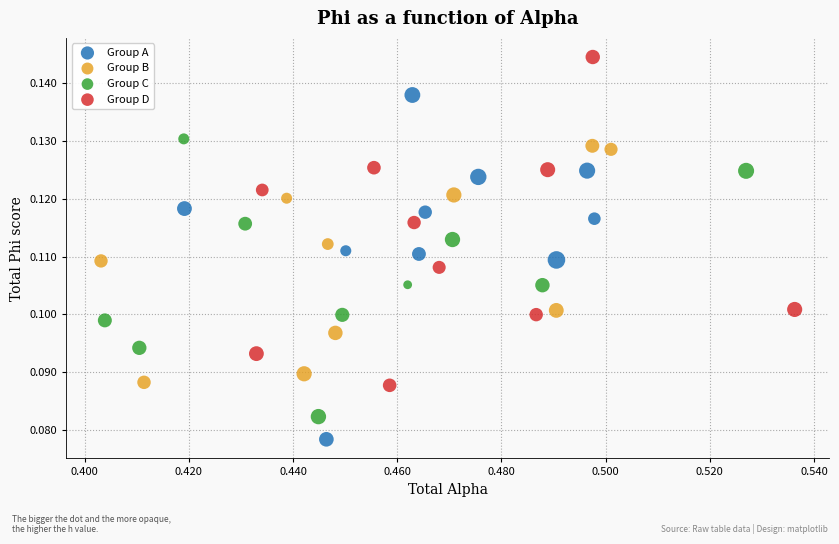

What are all the series names shown in the legend?

Group A, Group B, Group C, Group D